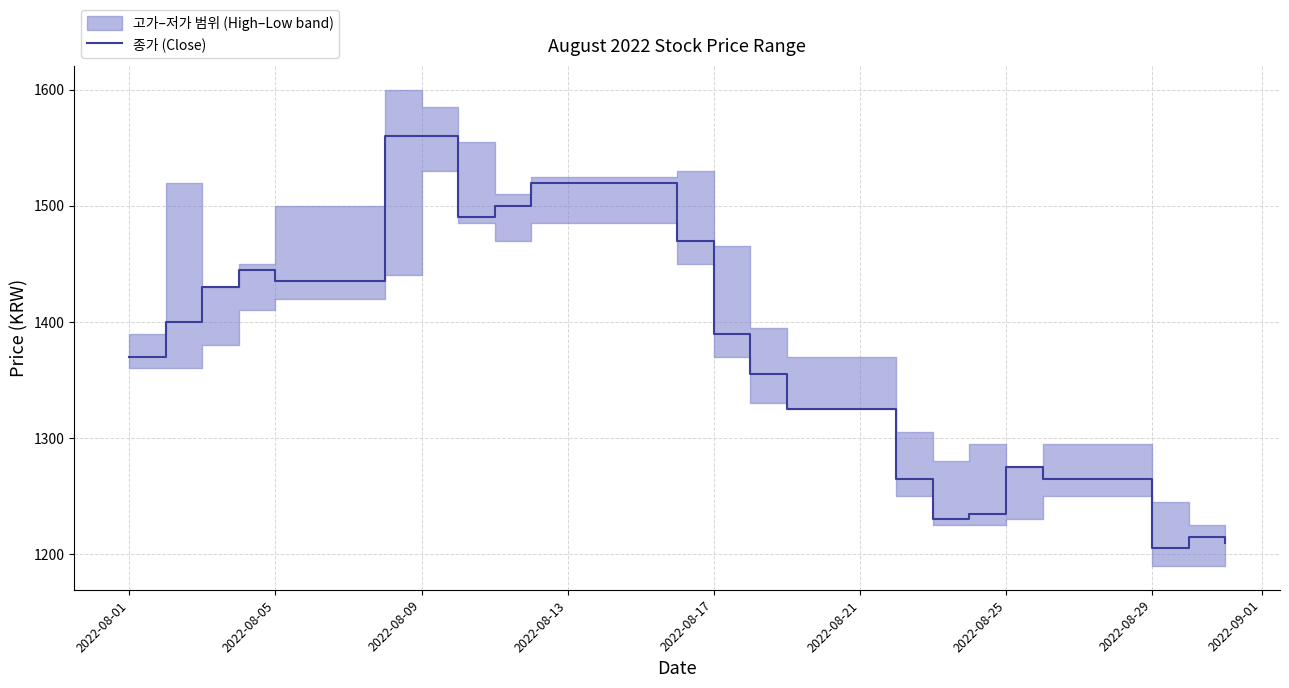

Is it true that 종가 (Close) equals 1390 at 2022-08-17?

True